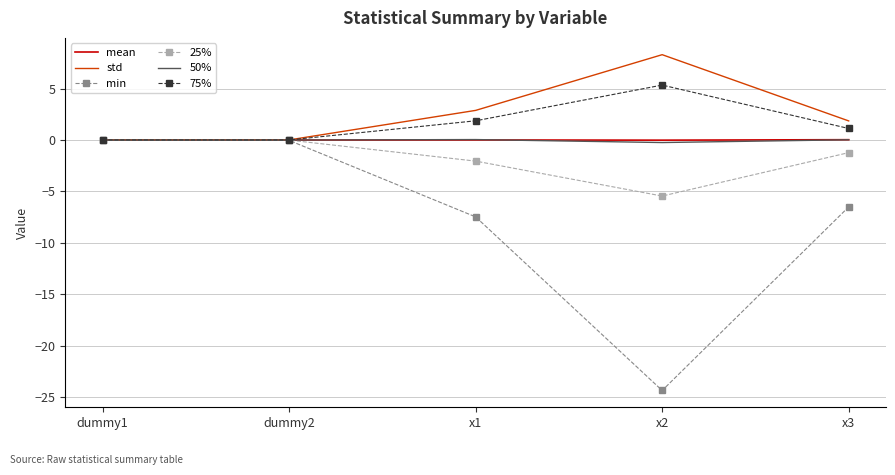

Is the value of 25% at x2 greater than the value of 50% at dummy2?

No